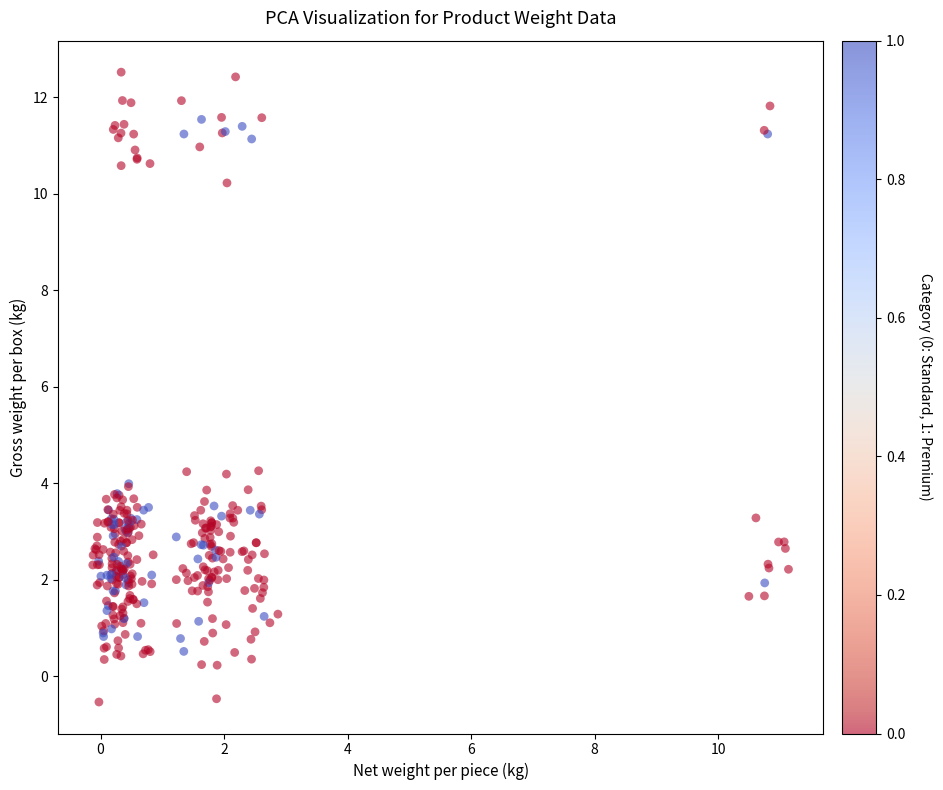

What is the range of X values (max minus min)?

11.3